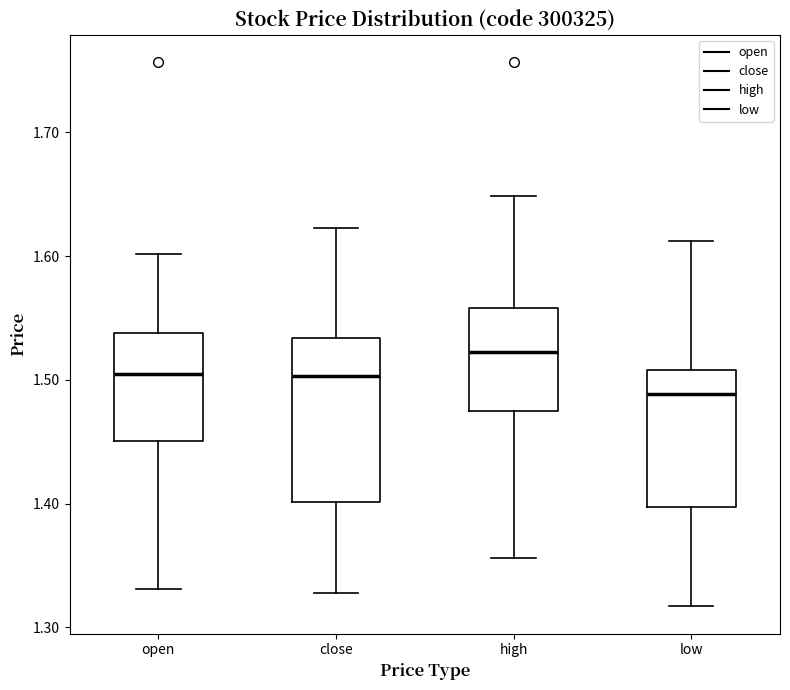

Reading left to right, read every box against the y-axis: the position of its median line, the range the box covers, and the ends of its whiskers. The values are not printed on the chart, so give them approximately, as read against the axis.

open: median 1.50, box 1.45 to 1.54, whiskers 1.33 to 1.60
close: median 1.50, box 1.40 to 1.53, whiskers 1.33 to 1.62
high: median 1.52, box 1.48 to 1.56, whiskers 1.36 to 1.65
low: median 1.49, box 1.40 to 1.51, whiskers 1.32 to 1.61